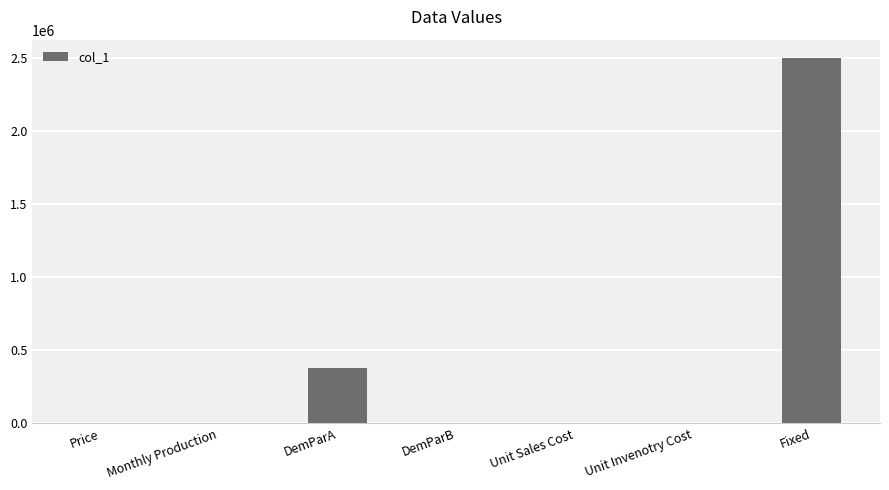

What is the maximum value shown in the chart?

2500000.0